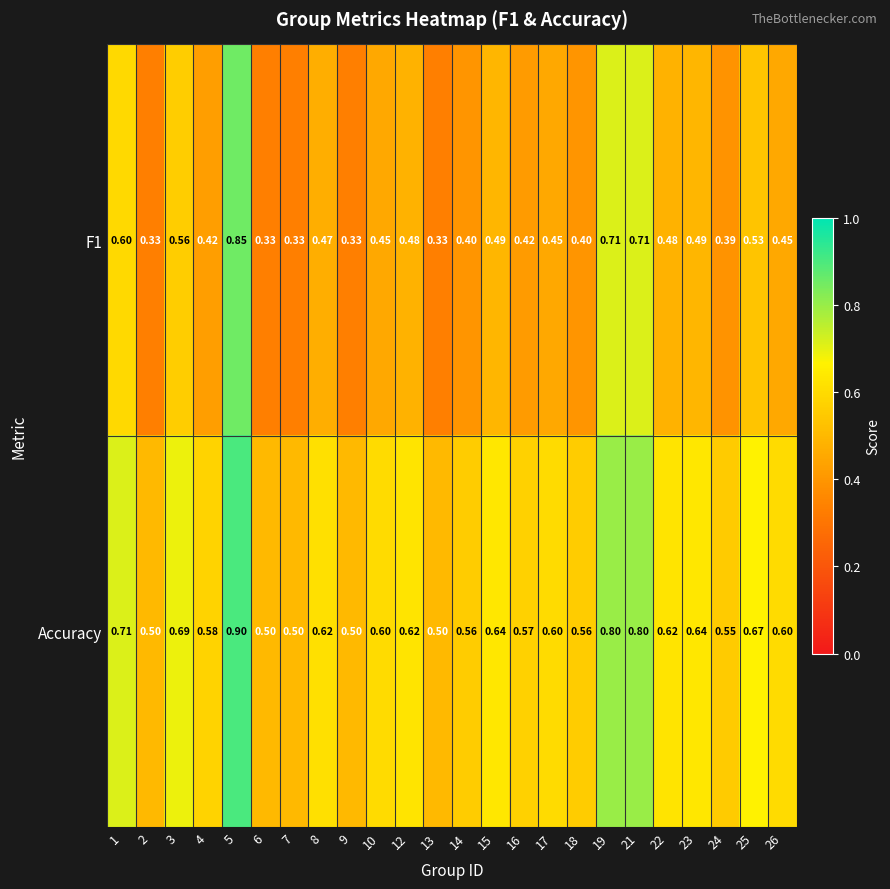

Which series has the largest total across all categories?

Accuracy